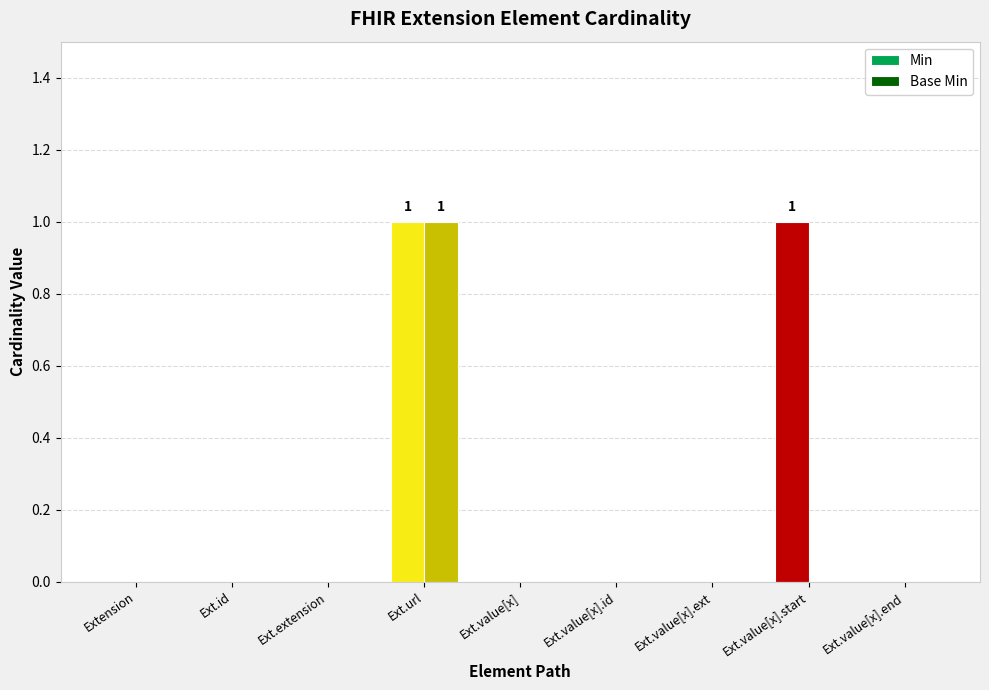

Rank the series at Ext.url from lowest to highest value.

Min, Base Min